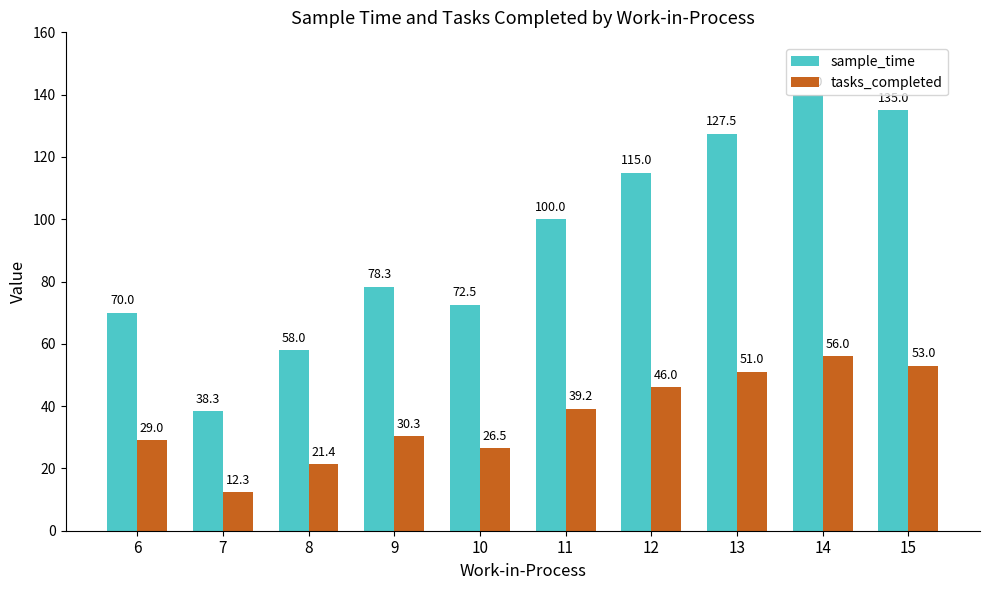

Rank the series at 15 from highest to lowest value.

sample_time, tasks_completed